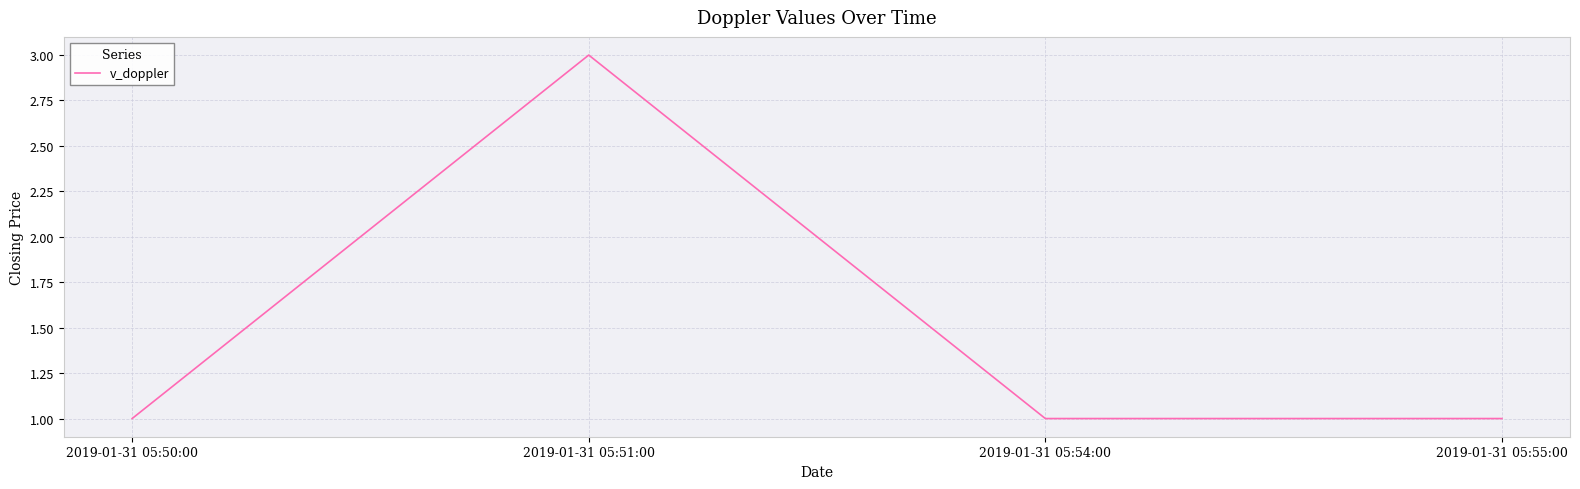

What is the ratio of the value at 2019-01-31 05:55:00 to the value at 2019-01-31 05:50:00?

1.0